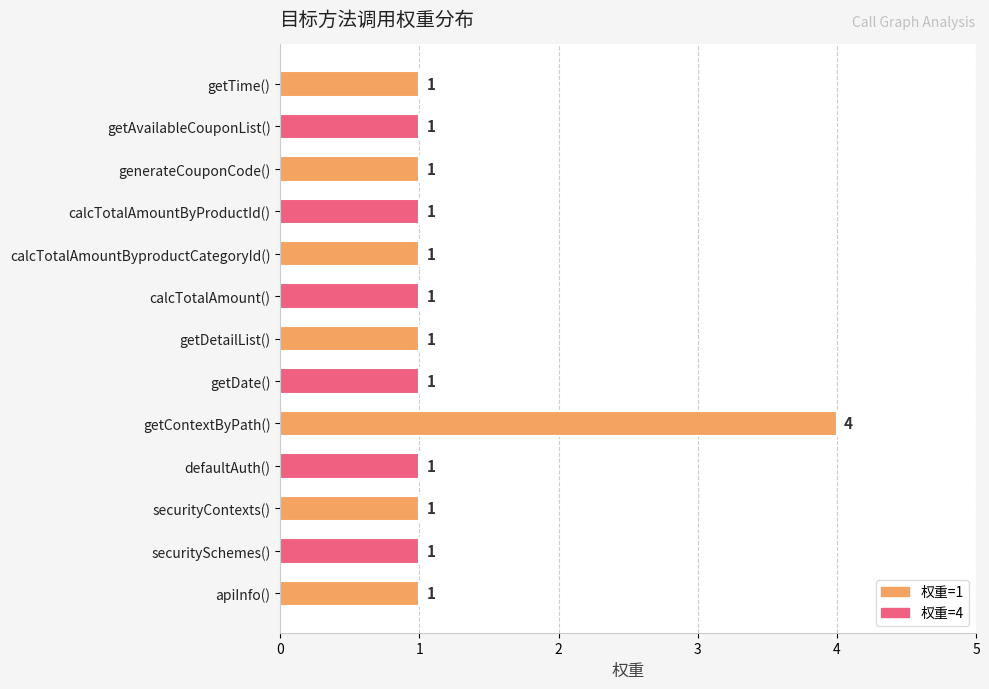

Are the bars grouped side by side (vs. stacked)?

No